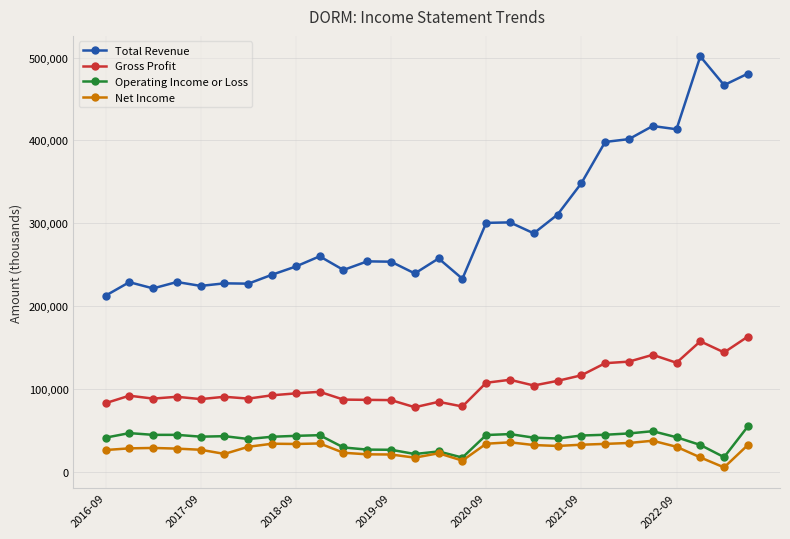

What is the maximum value shown in the chart?

501300